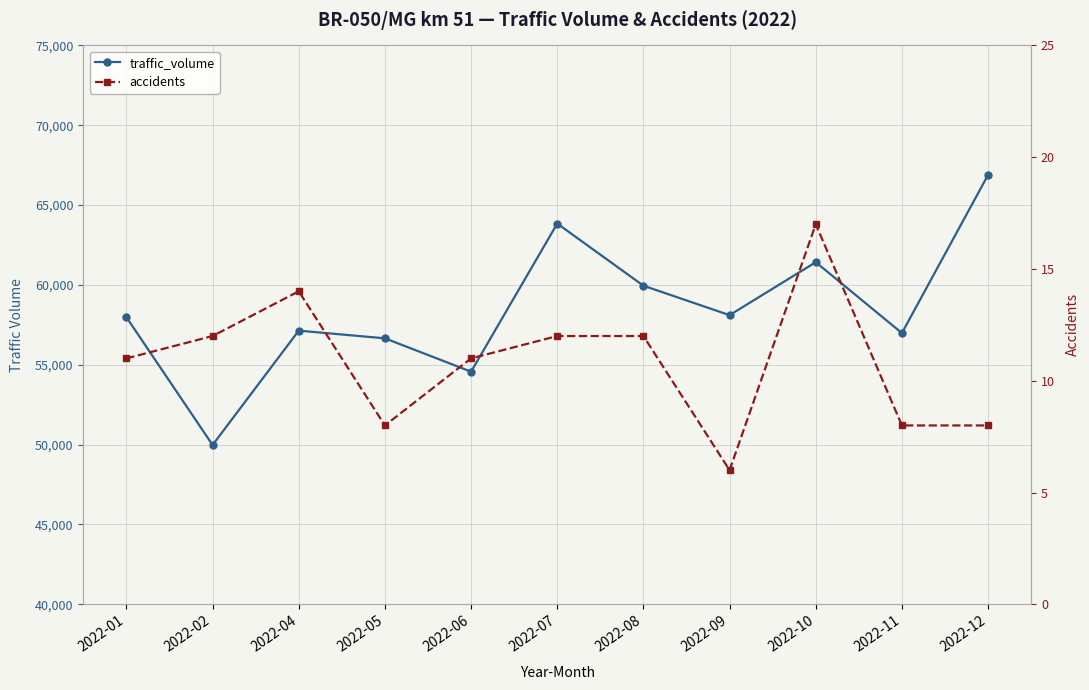

Rank the series by their maximum value, from lowest to highest.

accidents, traffic_volume